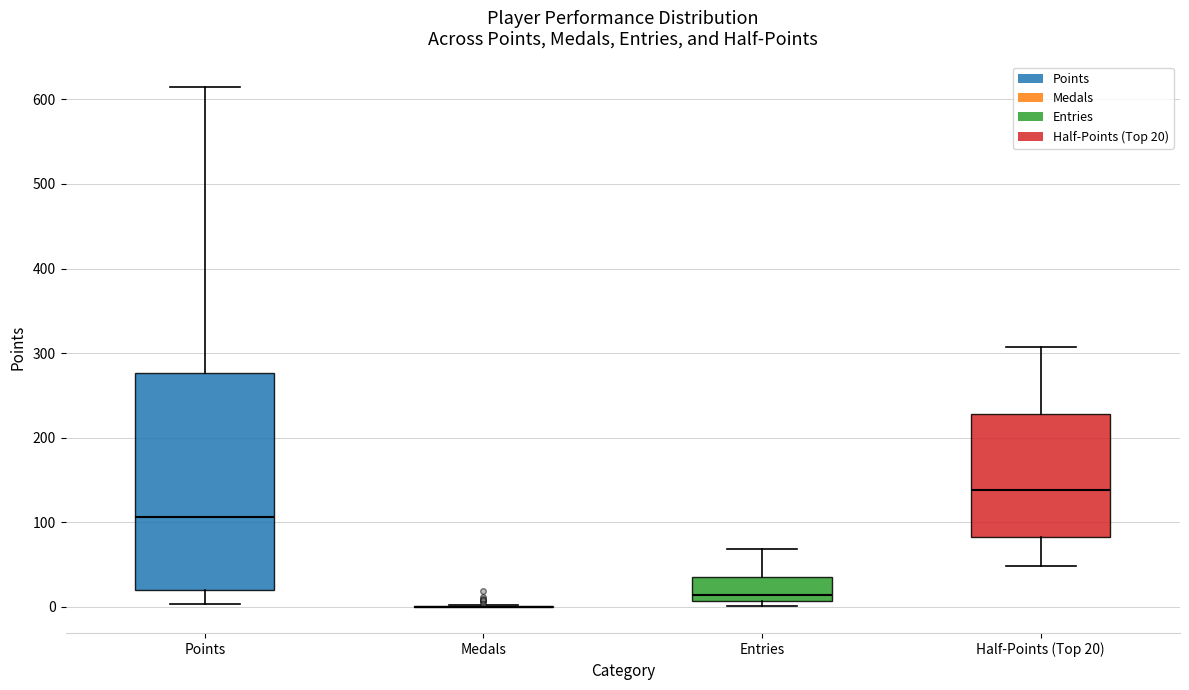

Reading left to right, read every box against the y-axis: the position of its median line, the range the box covers, and the ends of its whiskers. The values are not printed on the chart, so give them approximately, as read against the axis.

Points: median 110, box 20 to 280, whiskers 0 to 610
Medals: box collapsed to a line at 0, whiskers 0 to 0
Entries: median 10 (just above the box's lower edge), box 10 to 40, whiskers 0 to 70
Half-Points (Top 20): median 140, box 80 to 230, whiskers 50 to 310